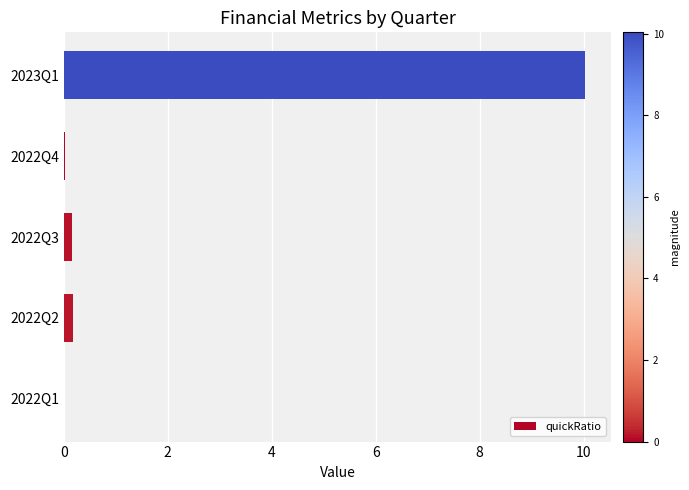

What is the maximum value shown in the chart?

10.0